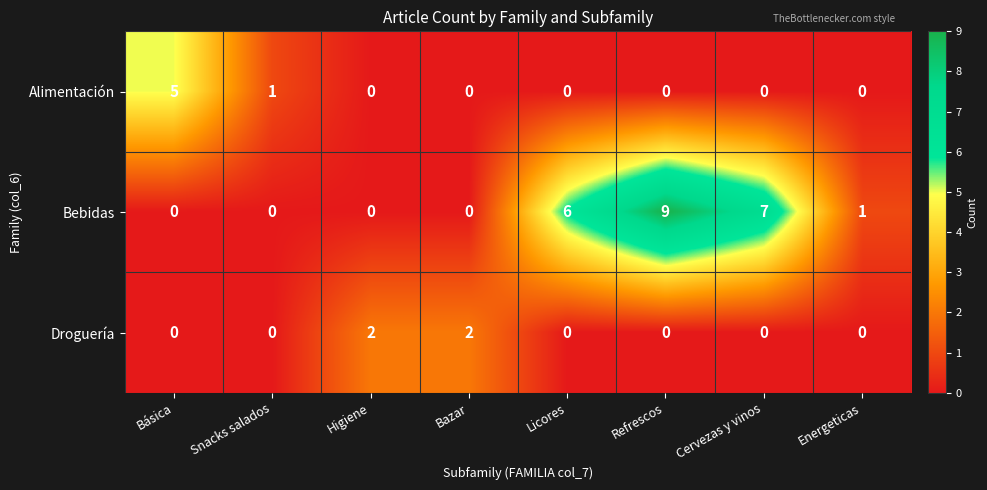

True or false: Droguería has a value of 1 at Energeticas.

False